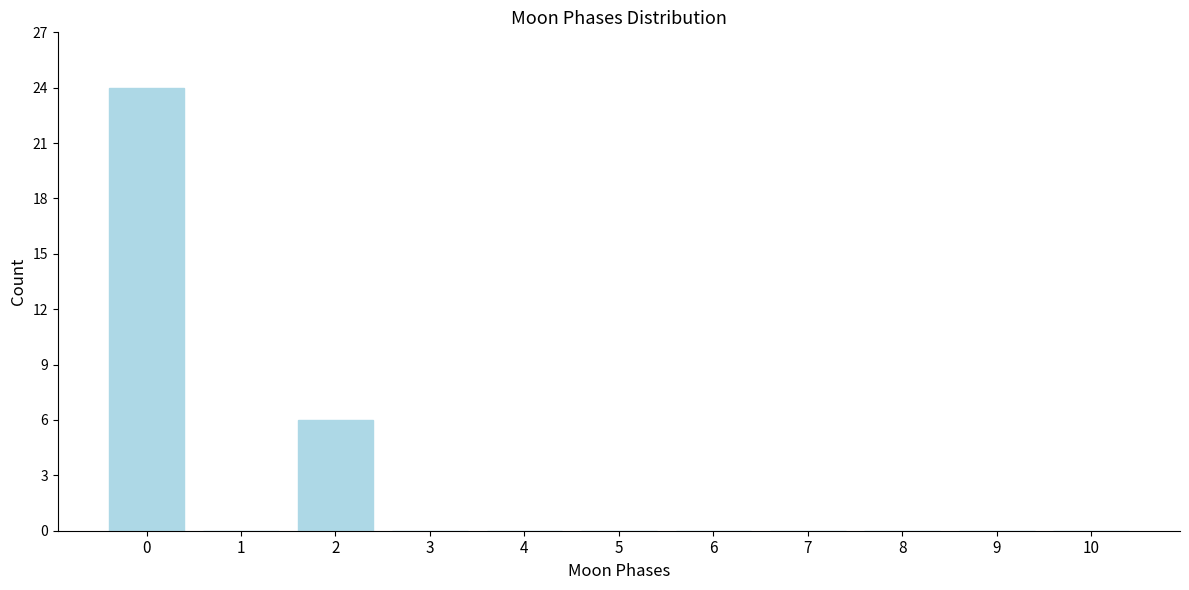

Reading right to left, transcribe all the data shown in this chart.

10=0	9=0	8=0	7=0	6=0	5=0	4=0	3=0	2=6	1=0	0=24